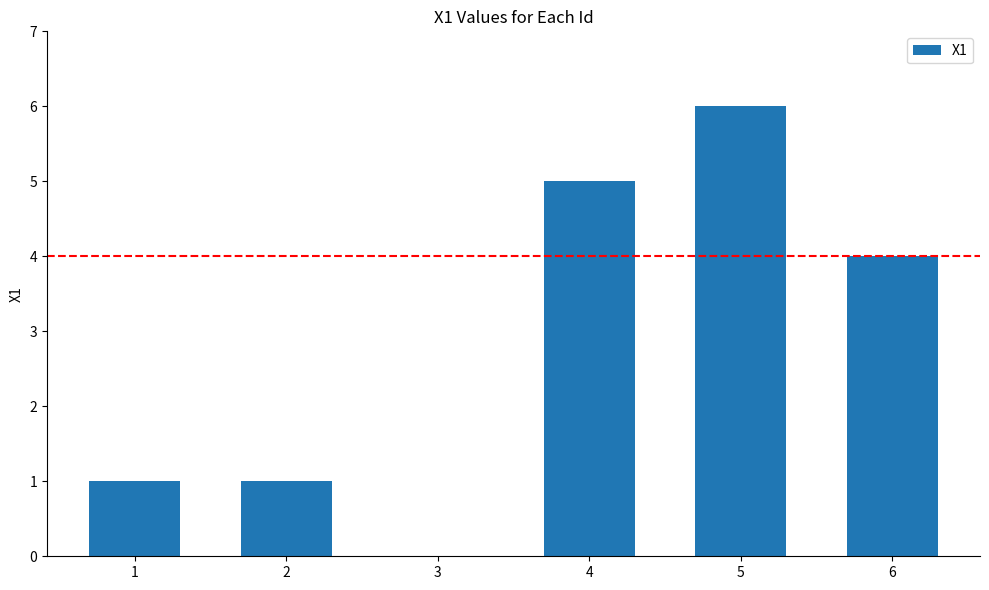

What is the sum of all values?

17